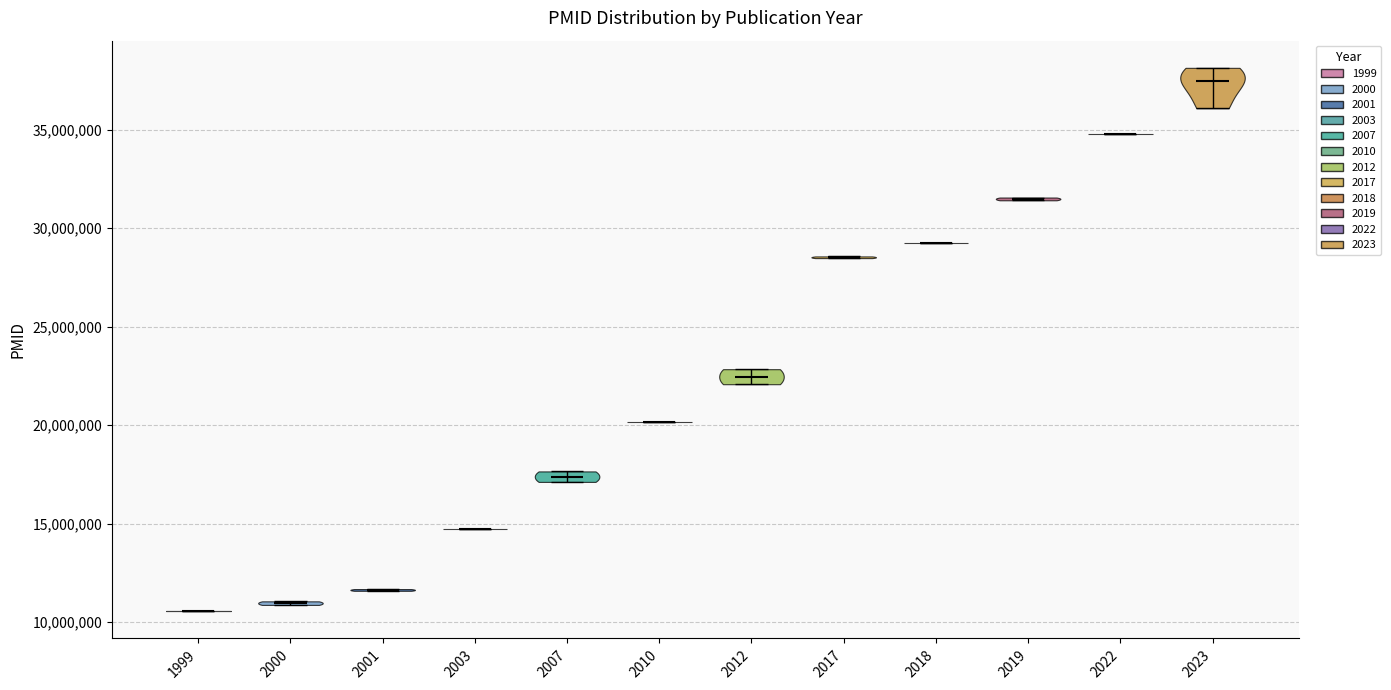

Reading left to right, read every violin against the y-axis: where its median line is, and the lowest and highest points it reaches. The values are not printed on the chart, so give them approximately, as read against the axis.

1999: median line 10500000, lowest point 10500000, highest point 10500000
2000: median line 11000000, lowest point 11000000, highest point 11000000
2001: median line 11500000, lowest point 11500000, highest point 11500000
2003: median line 14500000, lowest point 14500000, highest point 14500000
2007: median line 17500000, lowest point 17000000, highest point 17500000
2010: median line 20000000, lowest point 20000000, highest point 20000000
2012: median line 22500000, lowest point 22000000, highest point 23000000
2017: median line 28500000, lowest point 28500000, highest point 28500000
2018: median line 29500000, lowest point 29500000, highest point 29500000
2019: median line 31500000, lowest point 31500000, highest point 31500000
2022: median line 35000000, lowest point 35000000, highest point 35000000
2023: median line 37500000, lowest point 36000000, highest point 38000000